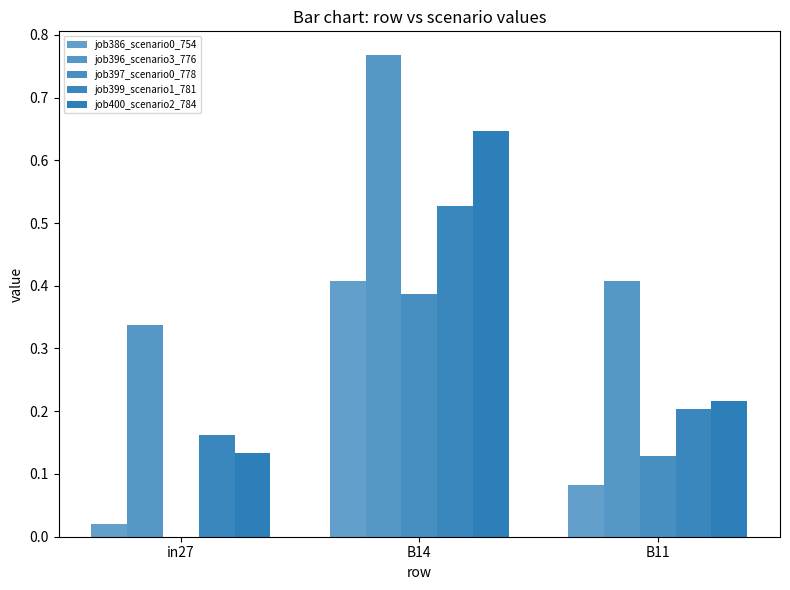

Which category has the lowest value across all series?

in27